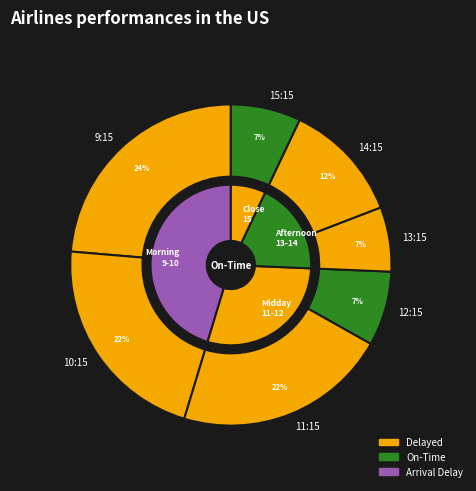

Which has a higher value, 9:15 or 15:15?

9:15